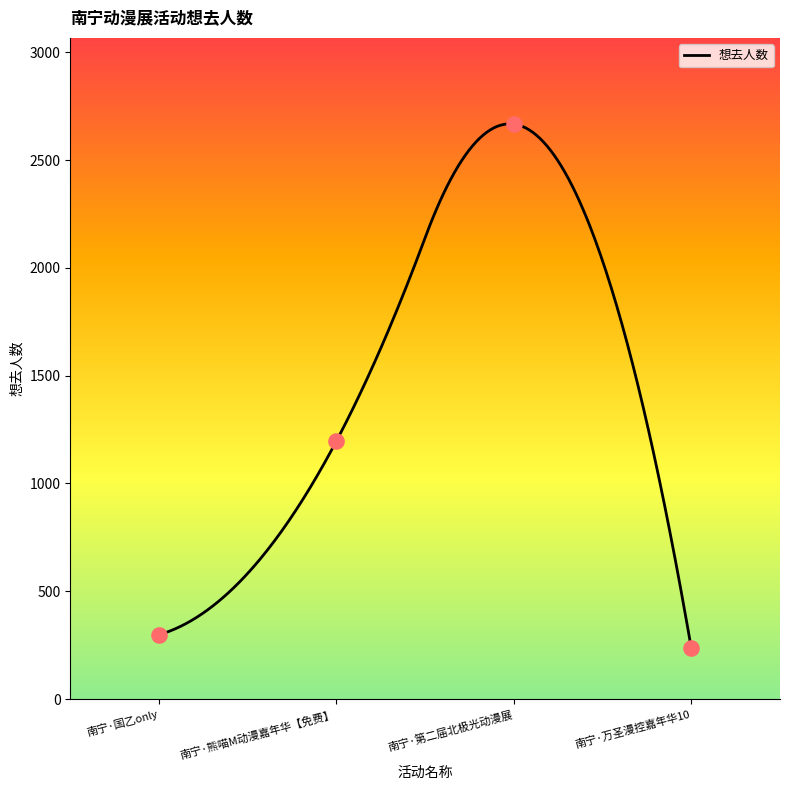

What is the change in value from 南宁·第二届北极光动漫展 to 南宁·万圣漫控嘉年华10?

-2431